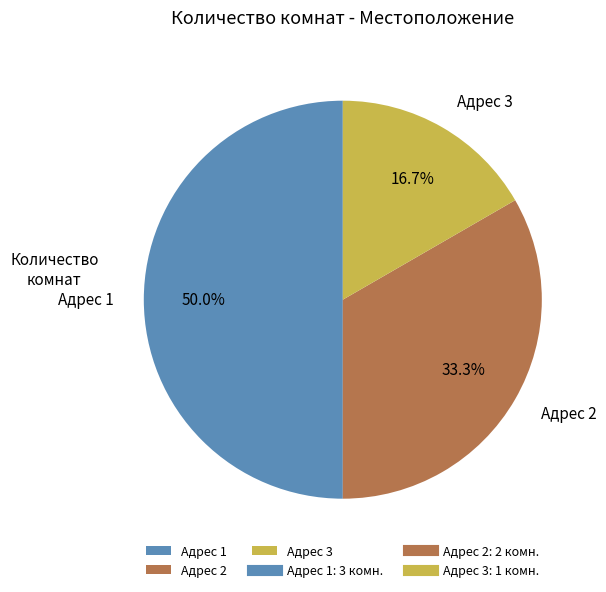

To the nearest percent, what is the difference between the largest and smallest slice percentages?

33%